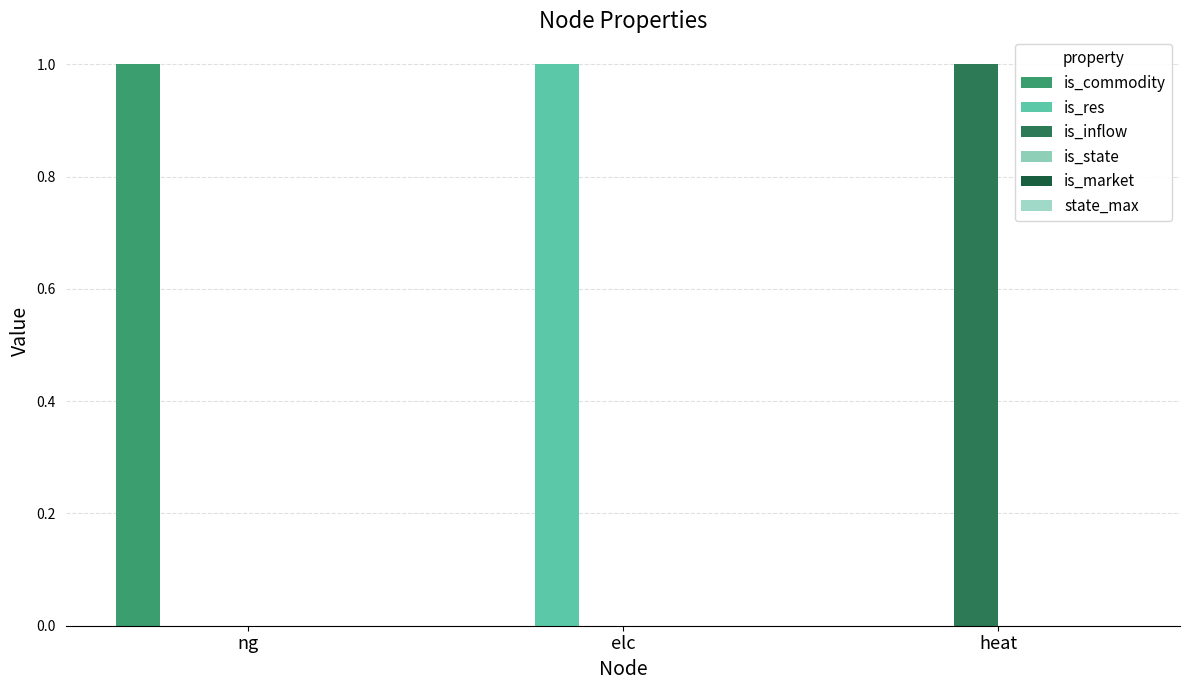

How many groups of bars are there?

3